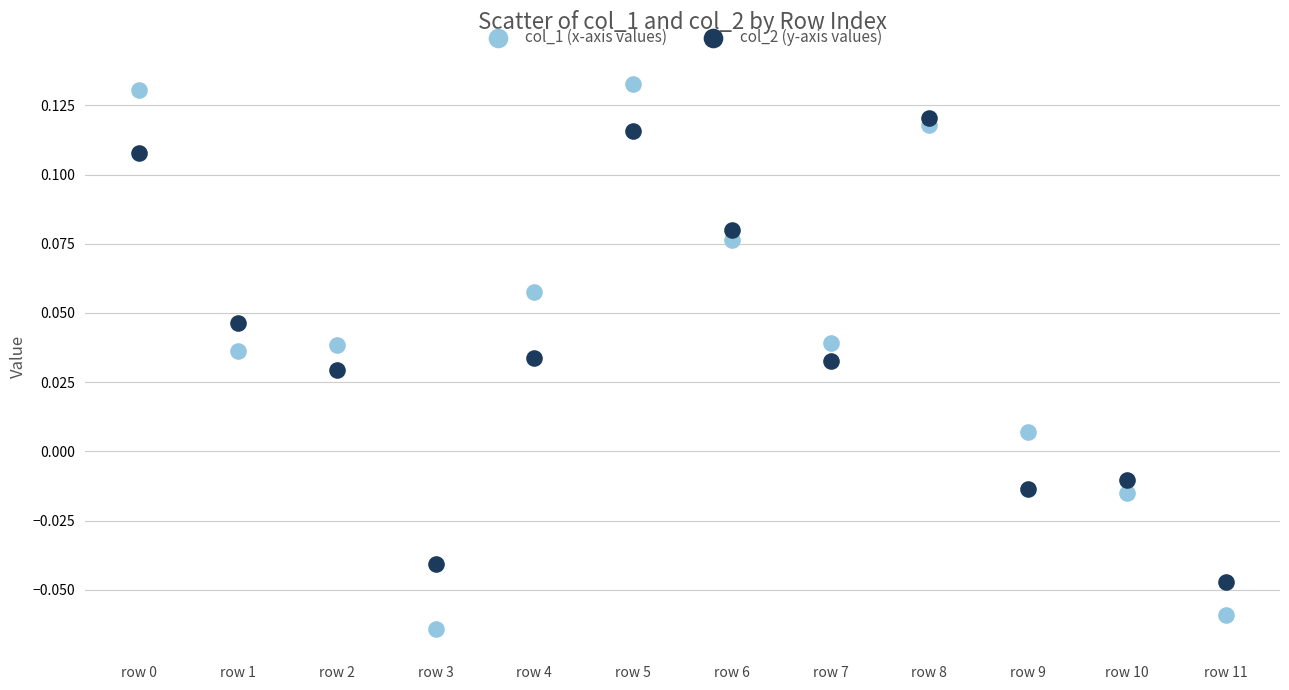

Which series contains the highest Y value?

col_1 (x-axis values)